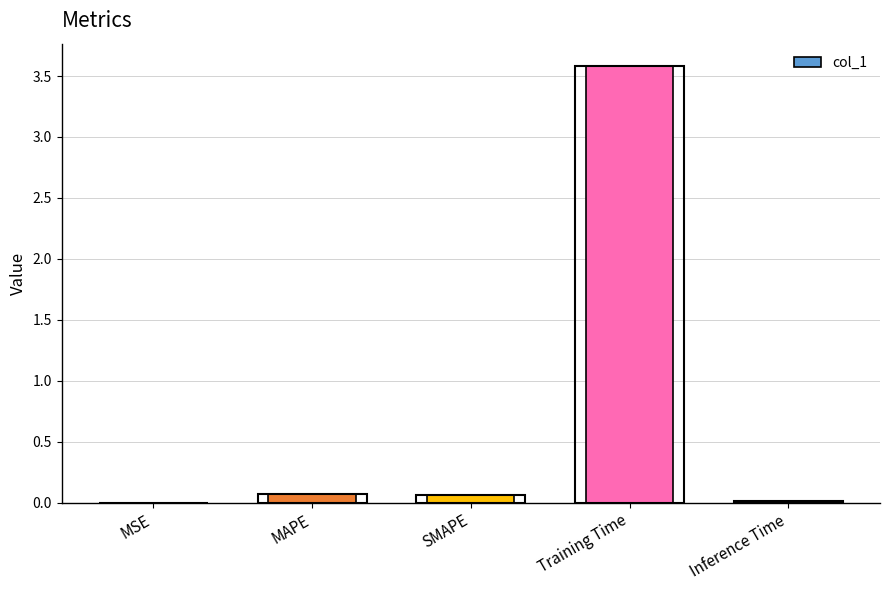

What value does the data have at Training Time?

3.6